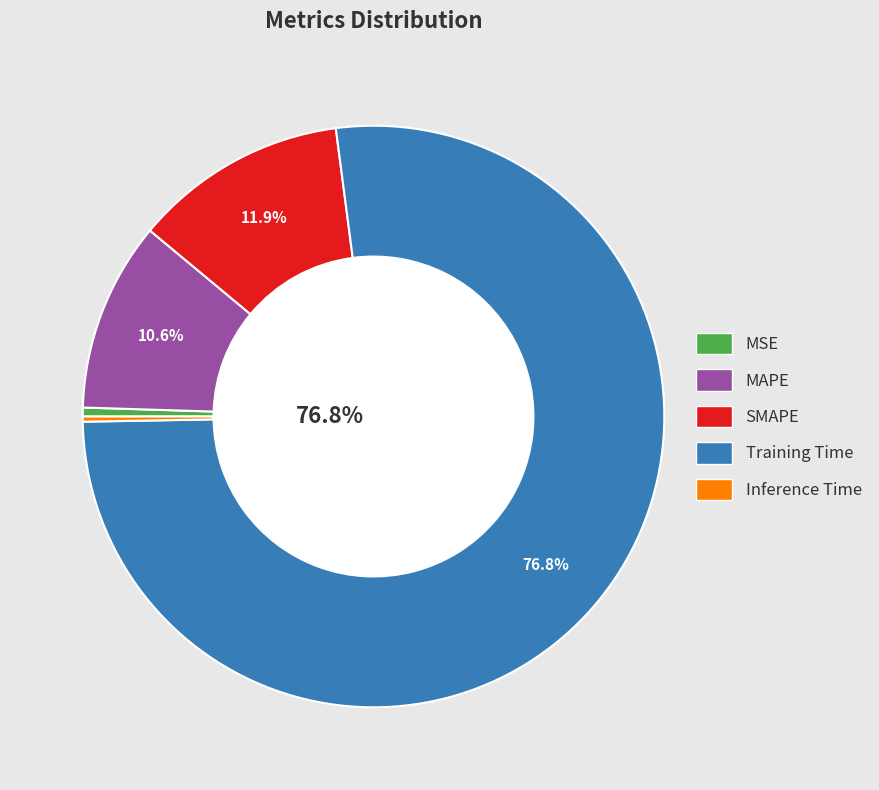

Does any single category account for the majority?

Yes